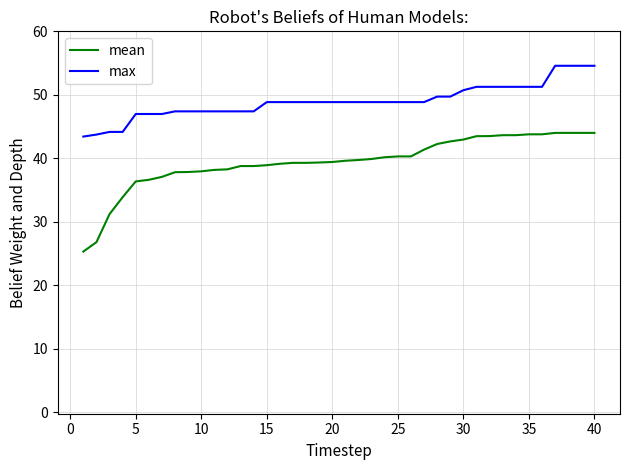

Rank the series by their maximum value, from highest to lowest.

max, mean